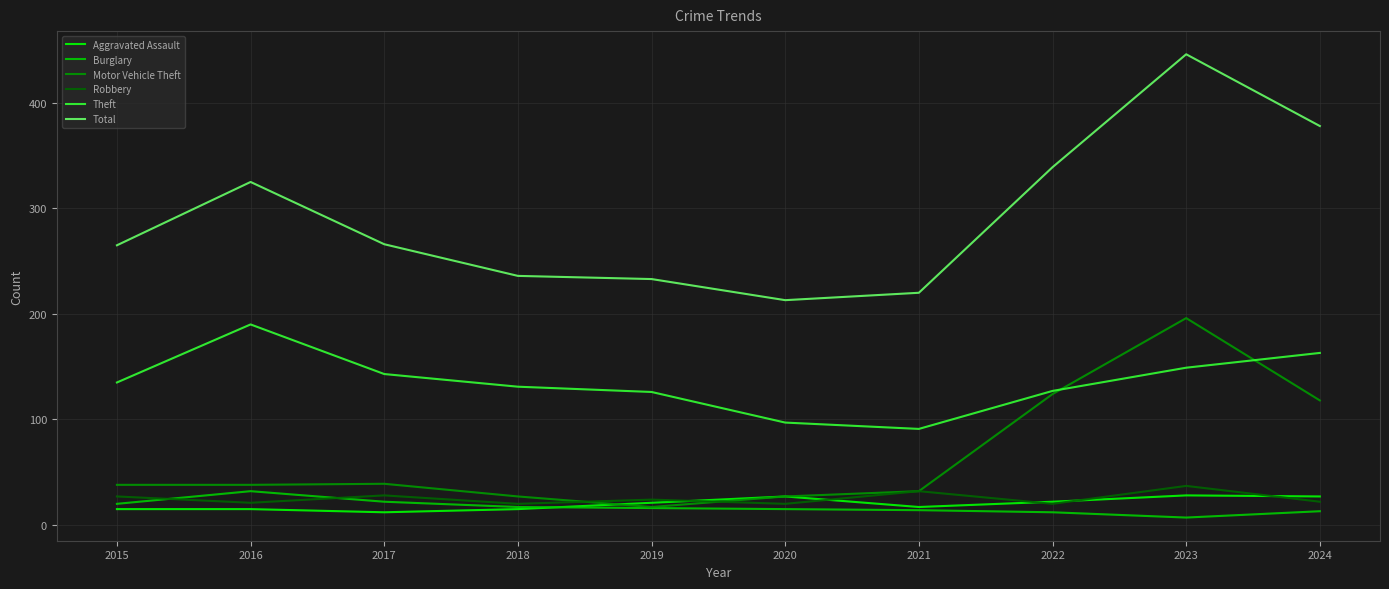

The value of Aggravated Assault at 2016 is 15. True or false?

True